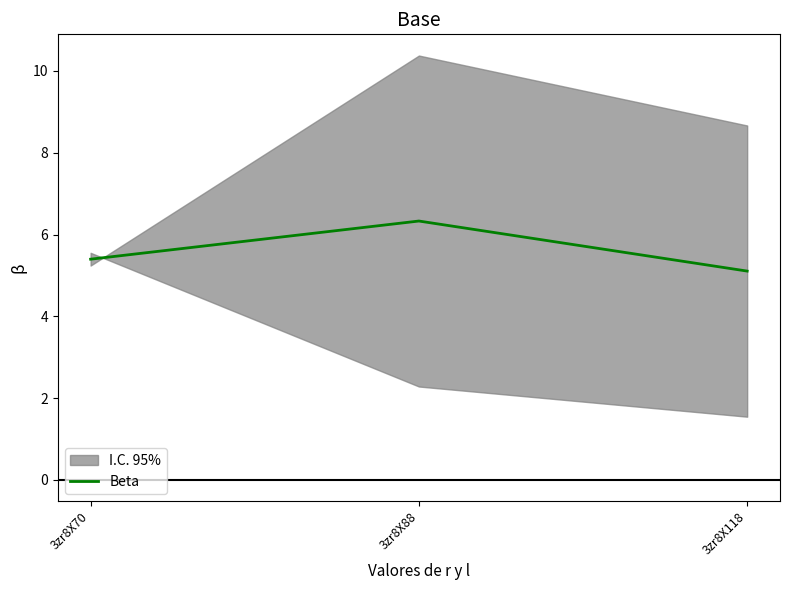

What is the sum of all values?

16.8